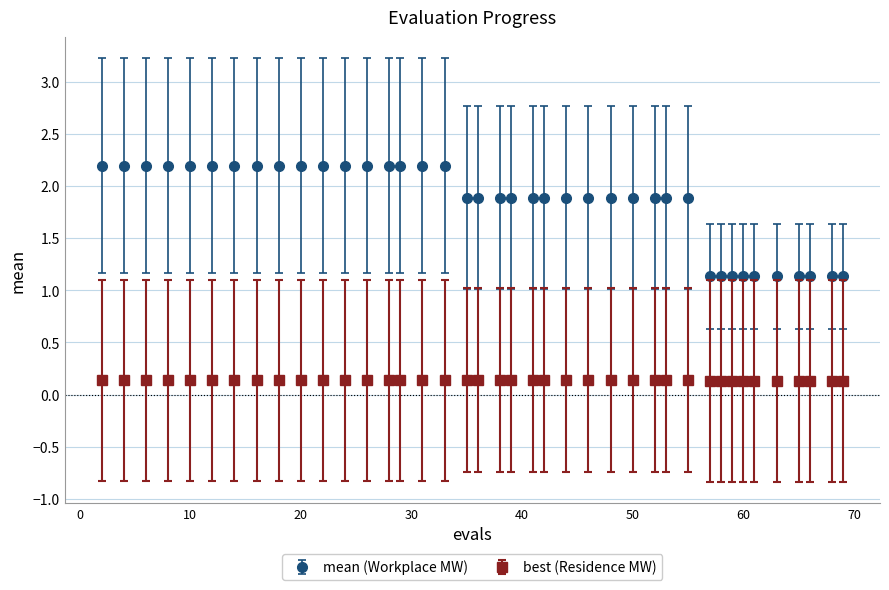

At how many categories does at least one series exceed 0?

40